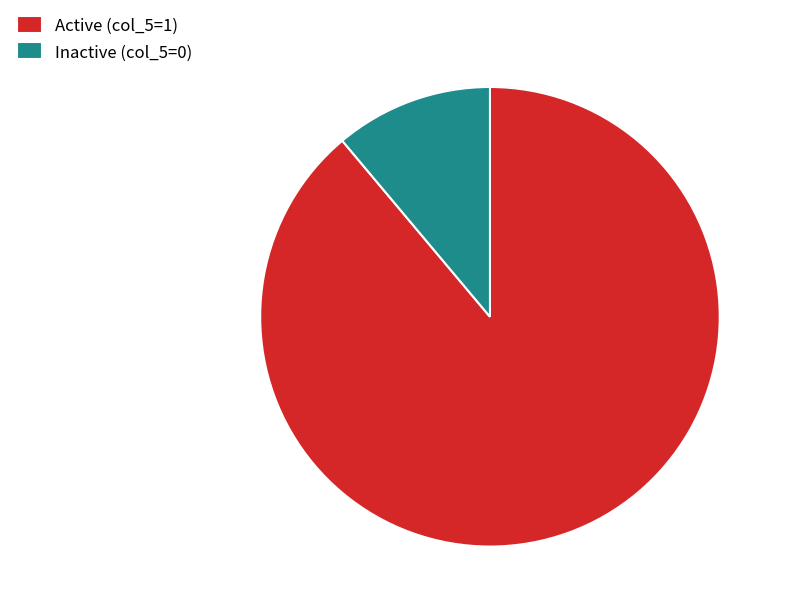

How many slices are in this pie chart?

2